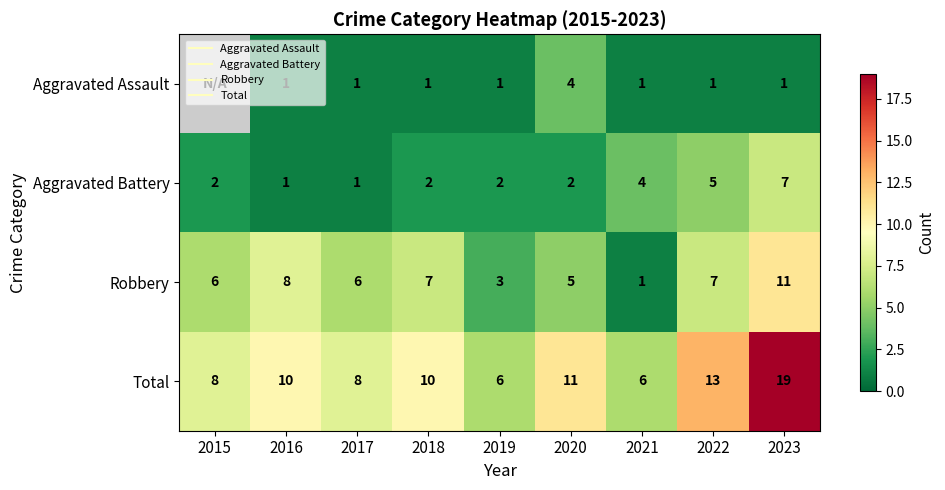

Count the number of categories in the chart.

9